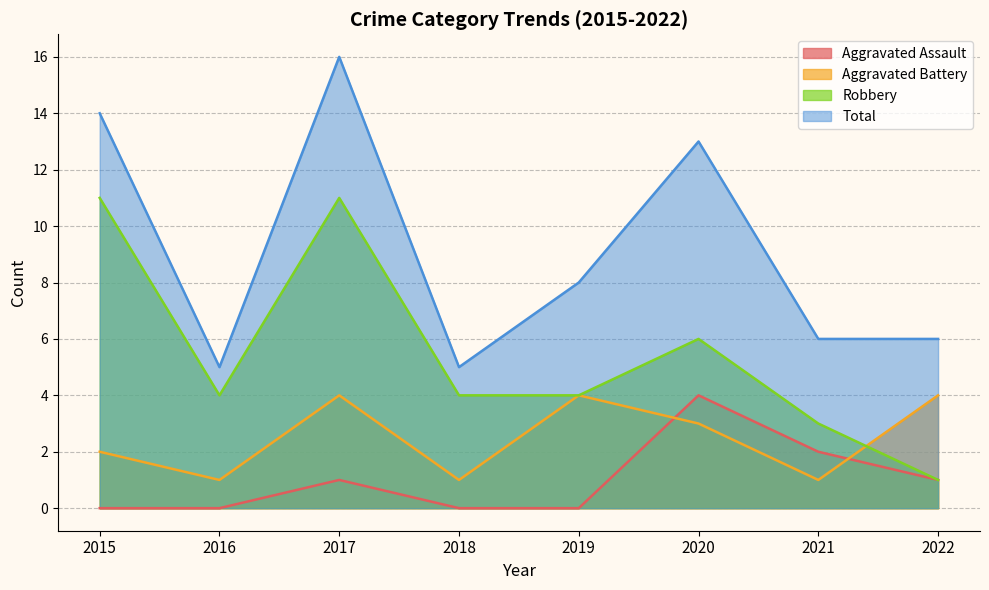

Is it true that Aggravated Battery equals 1 at 2021?

False